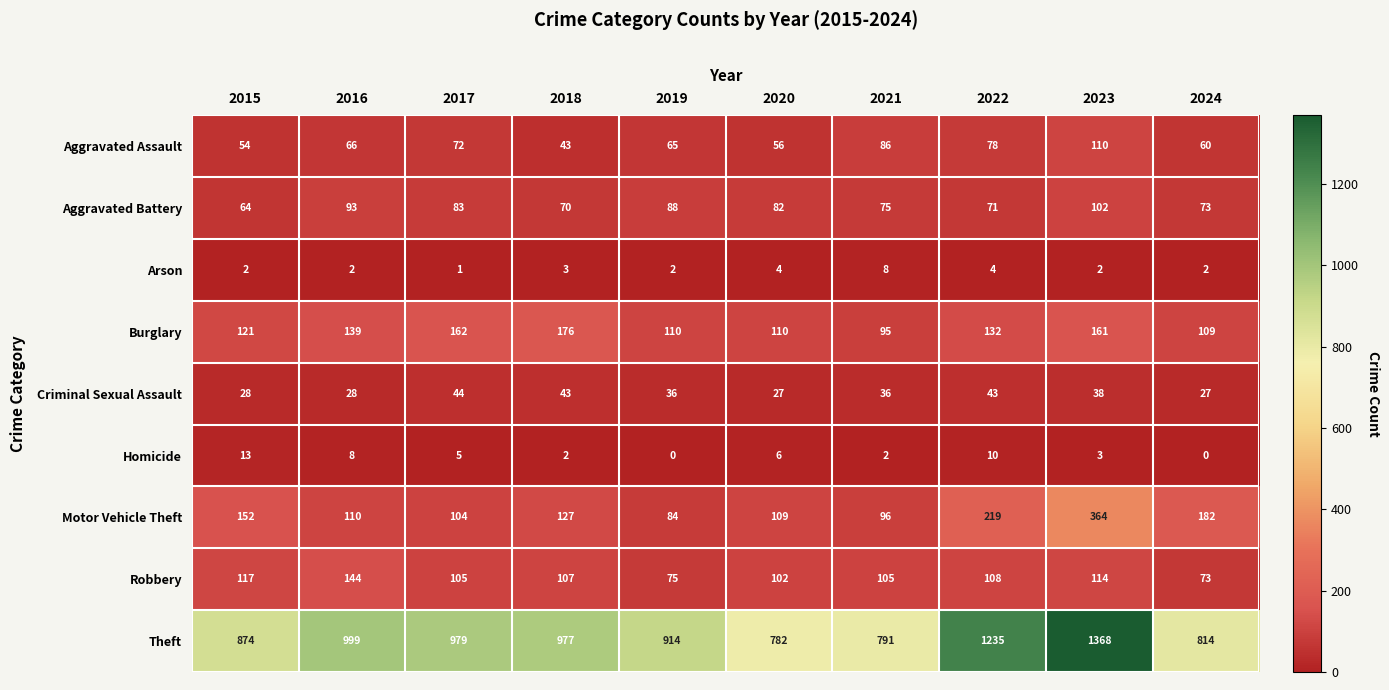

What is the maximum value shown in the chart?

1368